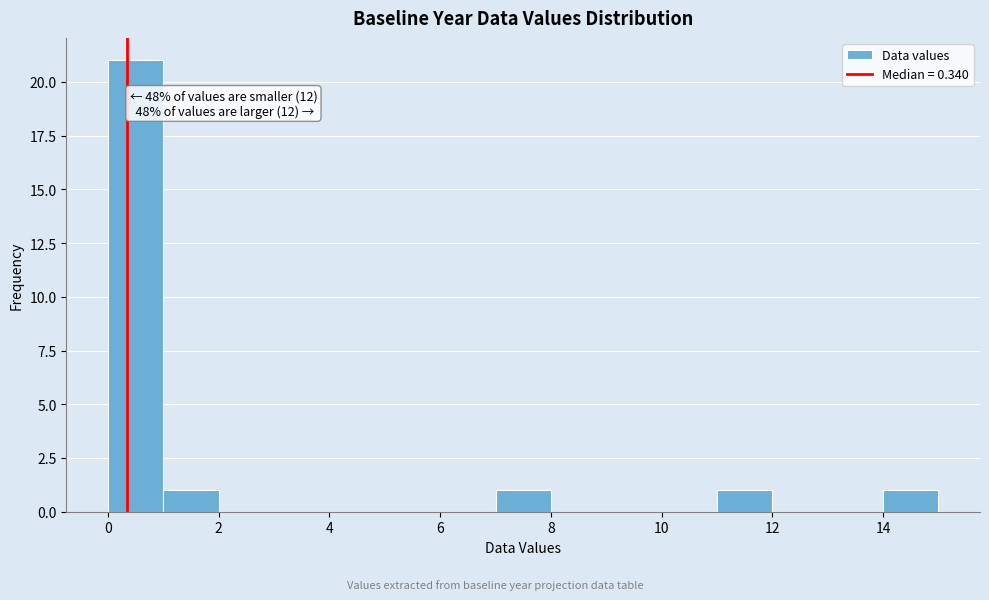

Which range on the x-axis has the tallest bar?

0 to 1